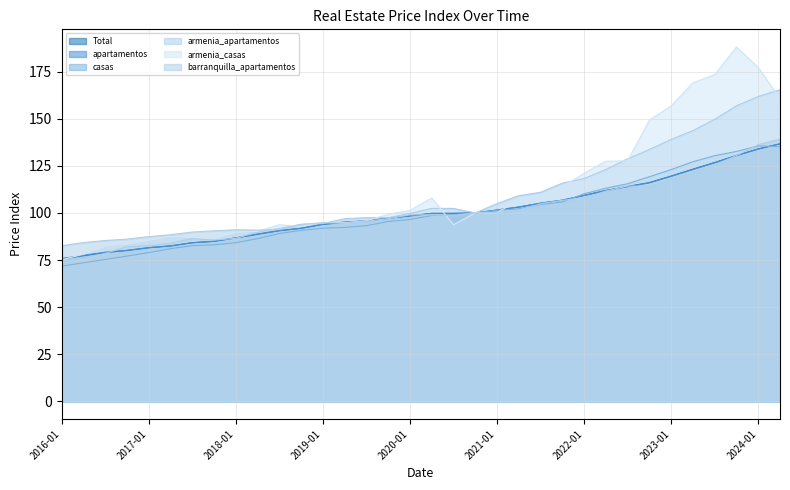

Which series has the widest spread of values?

armenia_casas